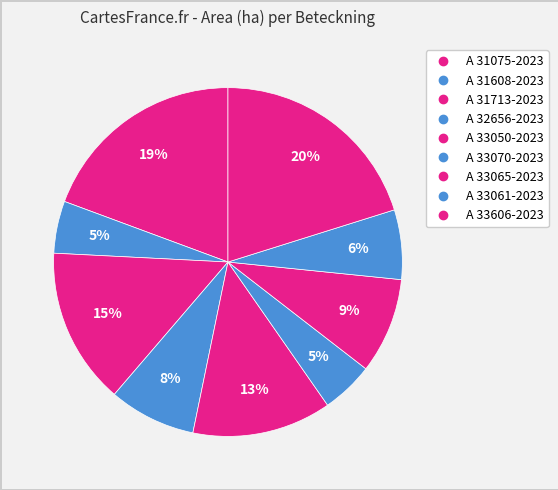

To the nearest percent, what is the average slice percentage?

11%